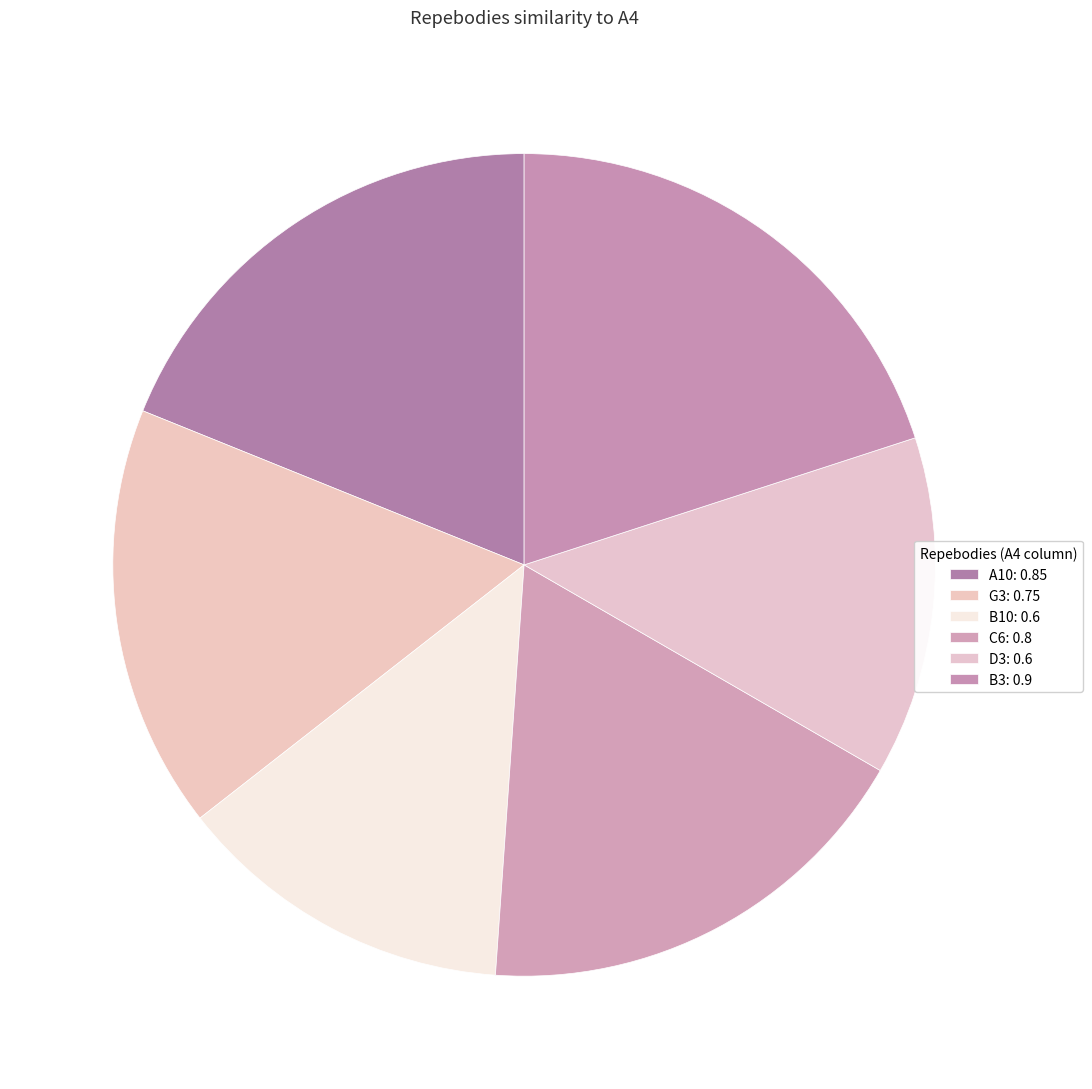

To the nearest percent, what is the difference between the A10 and B10 slice percentages?

6%